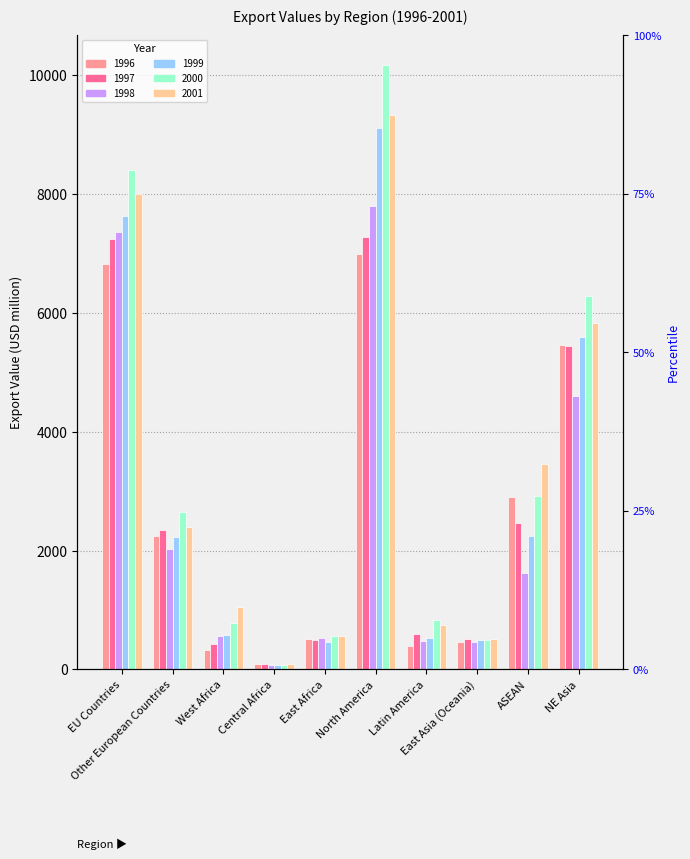

What position from the left is EU Countries?

1